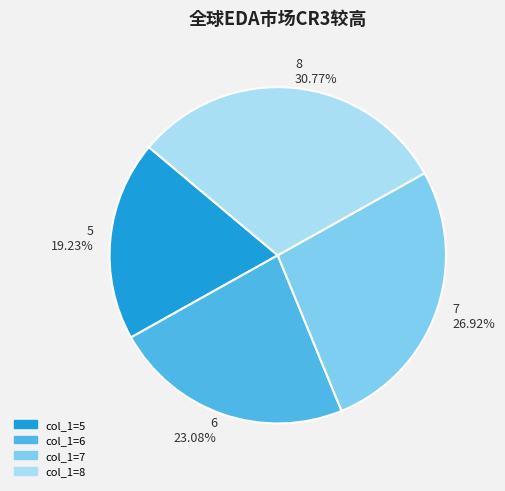

How many slices are in this pie chart?

4